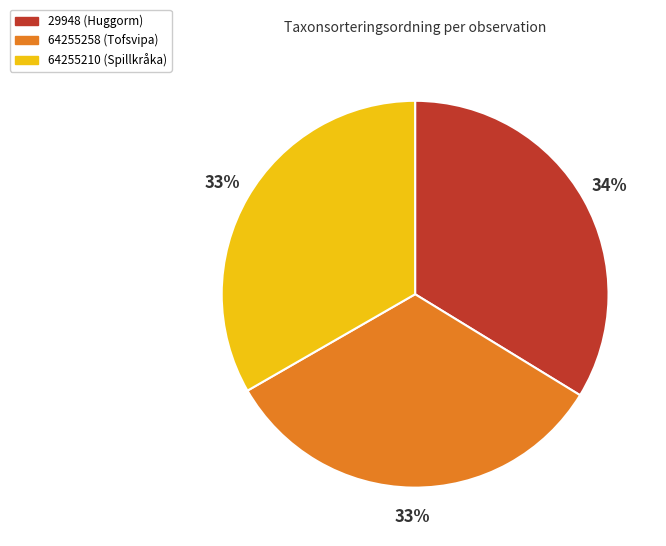

The 64255258 (Tofsvipa) slice represents 33% of the pie. True or false?

True